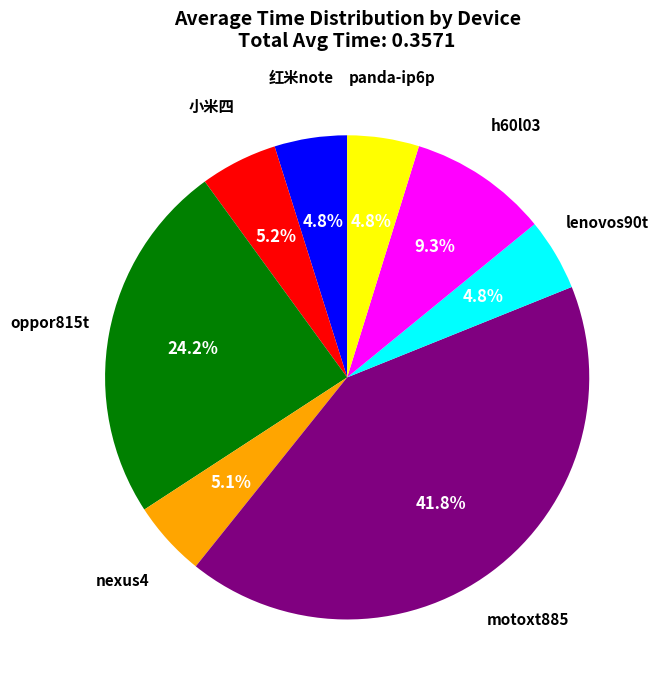

Between 小米四 and motoxt885, which is larger?

motoxt885